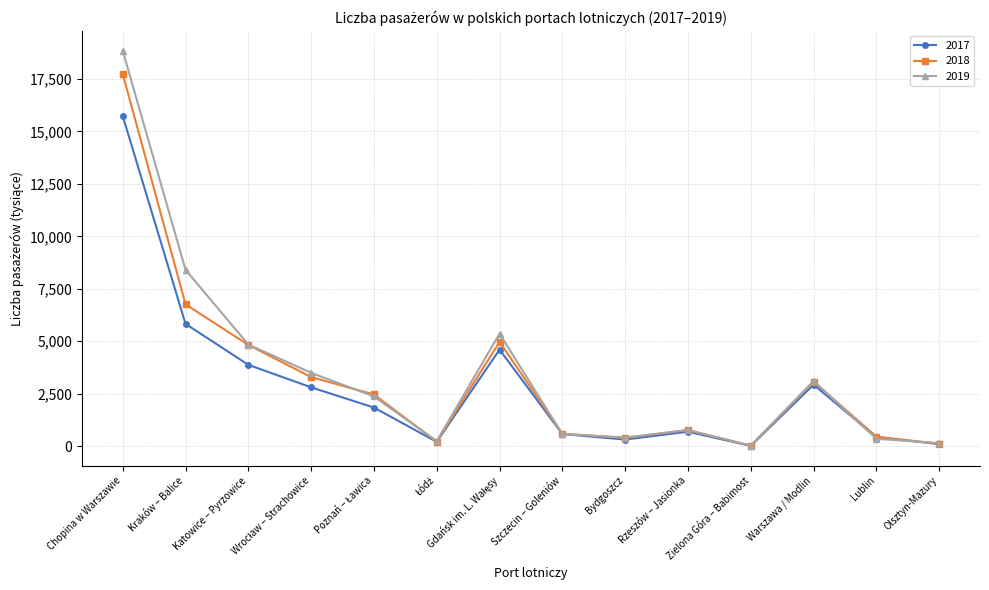

True or false: 2017 has more than 2 interior local peaks.

True